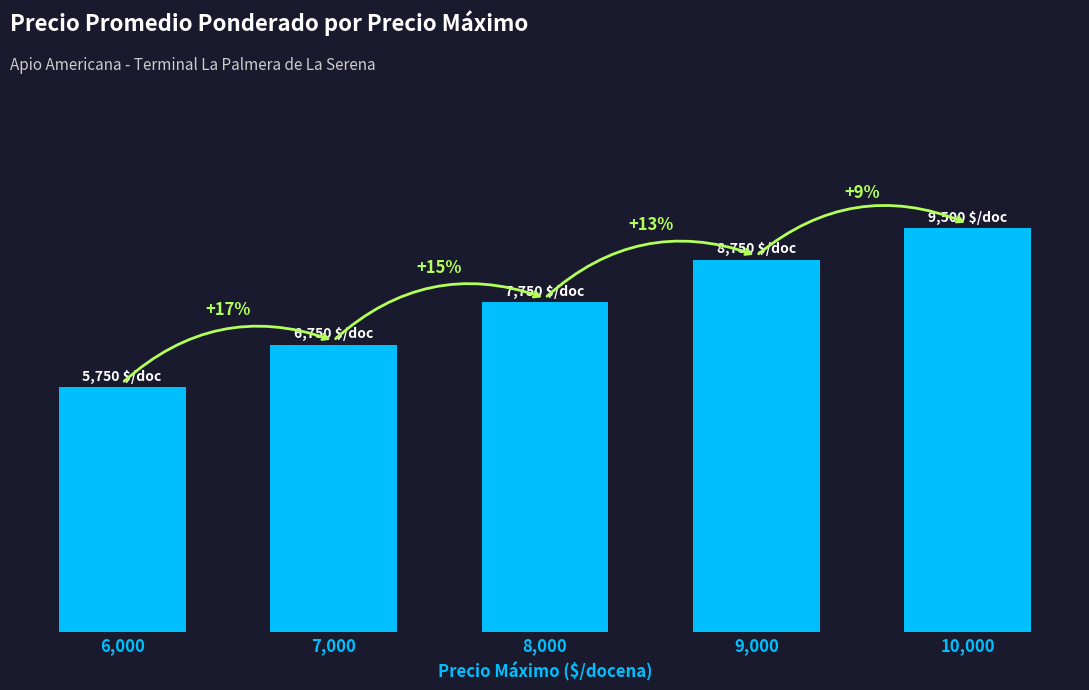

Rank the categories by value from highest to lowest.

10,000, 9,000, 8,000, 7,000, 6,000